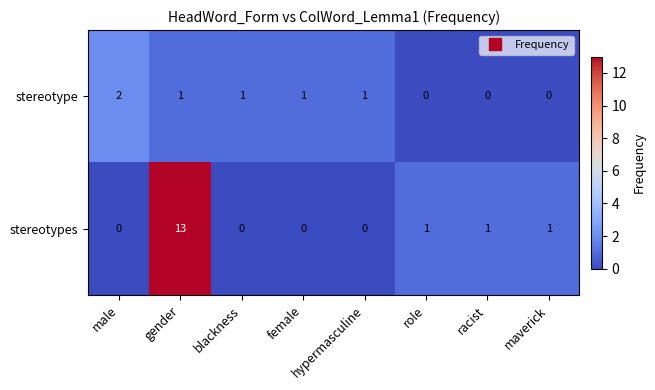

Is it true that stereotypes equals 1 at maverick?

True